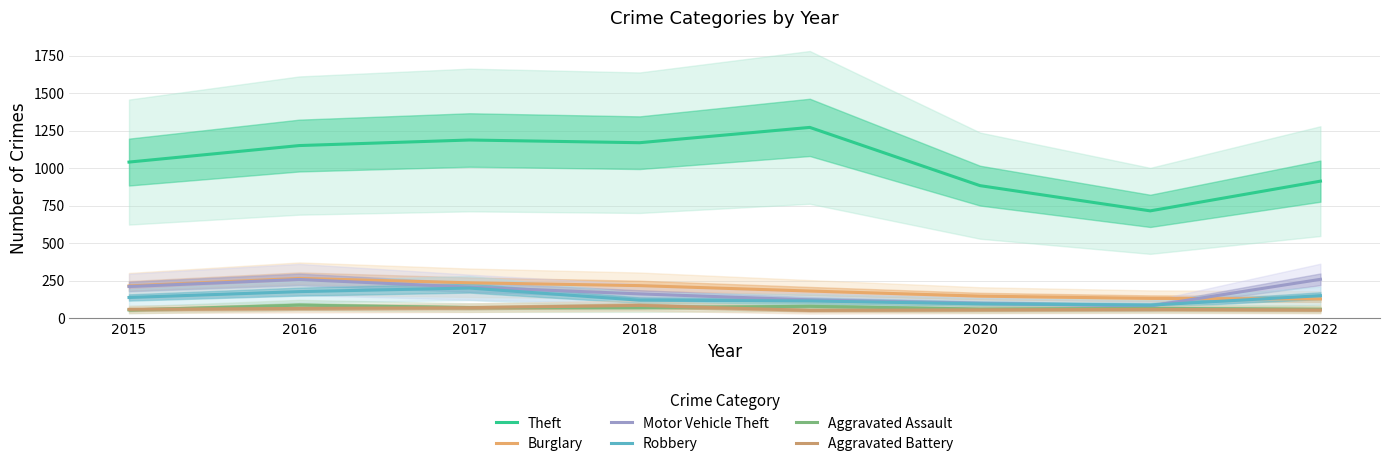

Which series has the largest range (max minus min)?

Theft